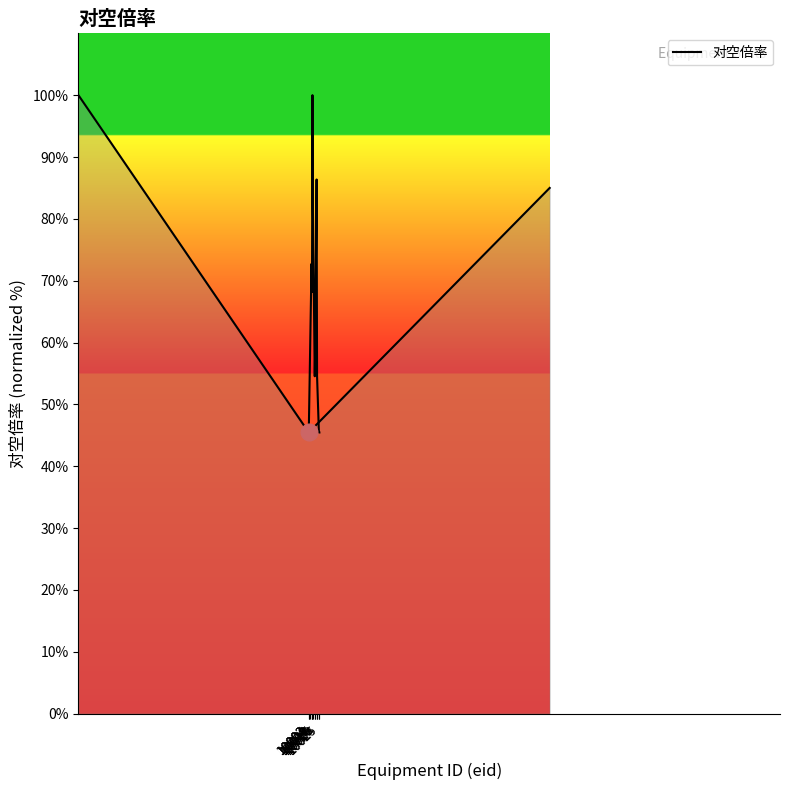

Is it true that the value at 10016 is 37.7?

False